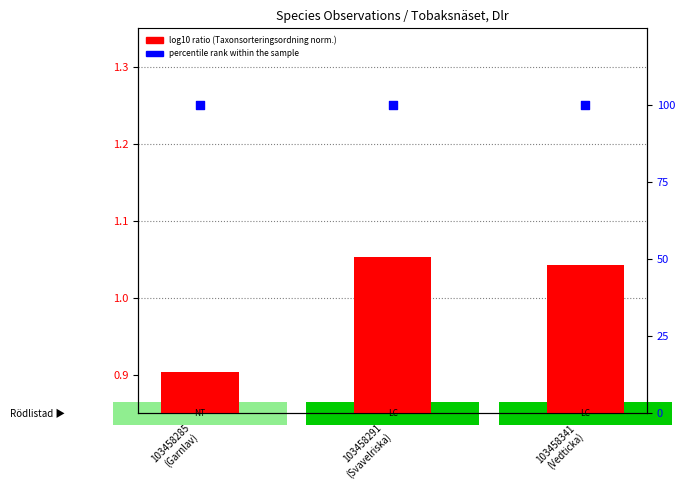

What is the total value across all series at 103458341
(Vedticka)?

101.0